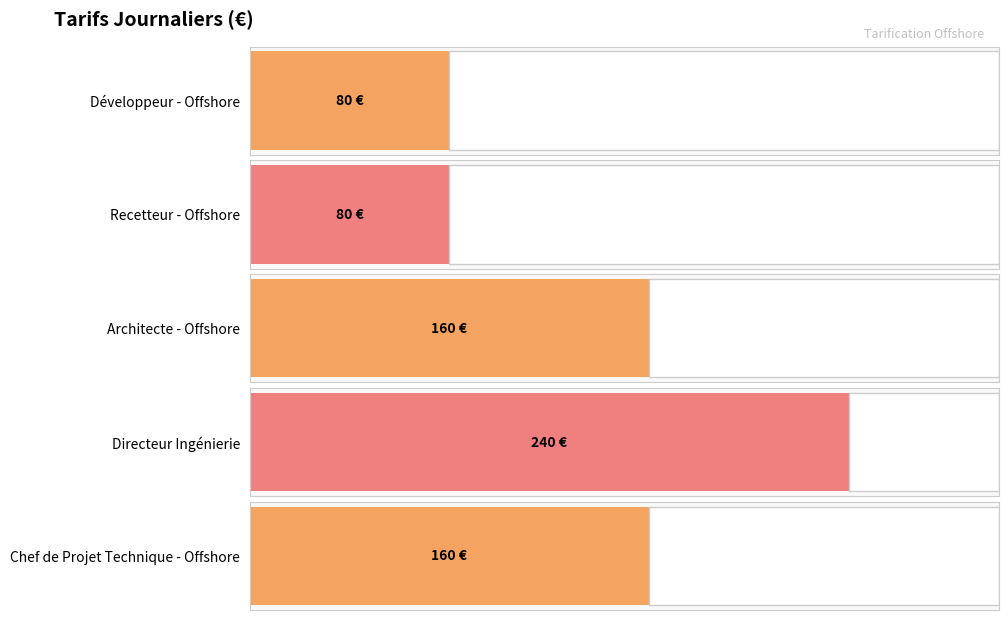

Reading left to right, what are all the values shown in this chart?

80	80	160	240	160